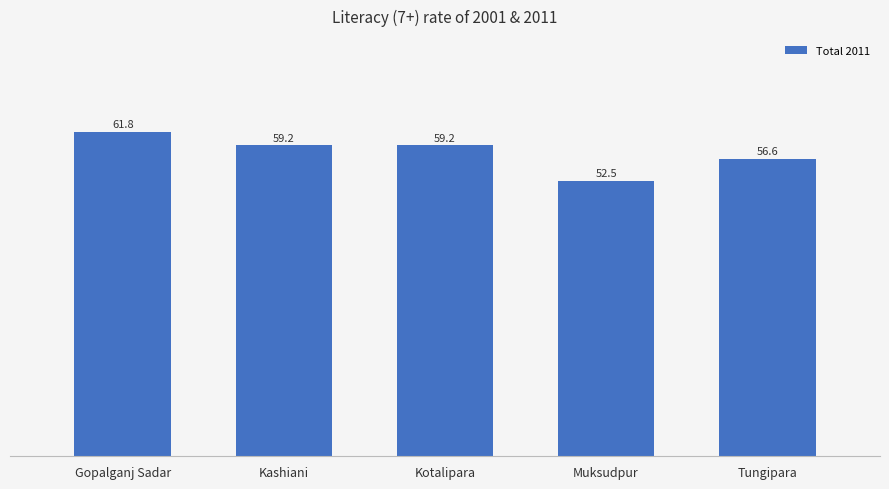

What is the difference between the second highest and second lowest values?

2.6